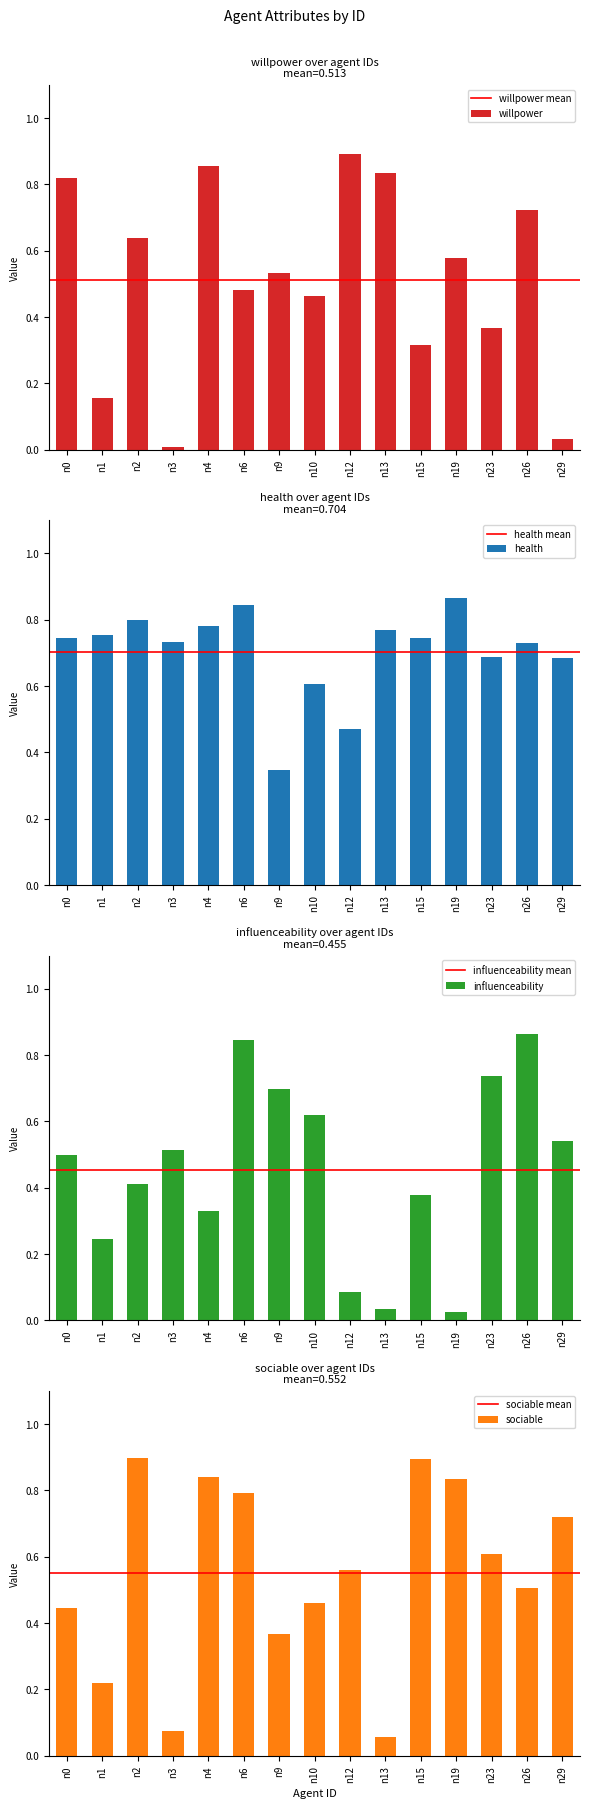

True or false: sociable has a value of 0.7 at n29.

True